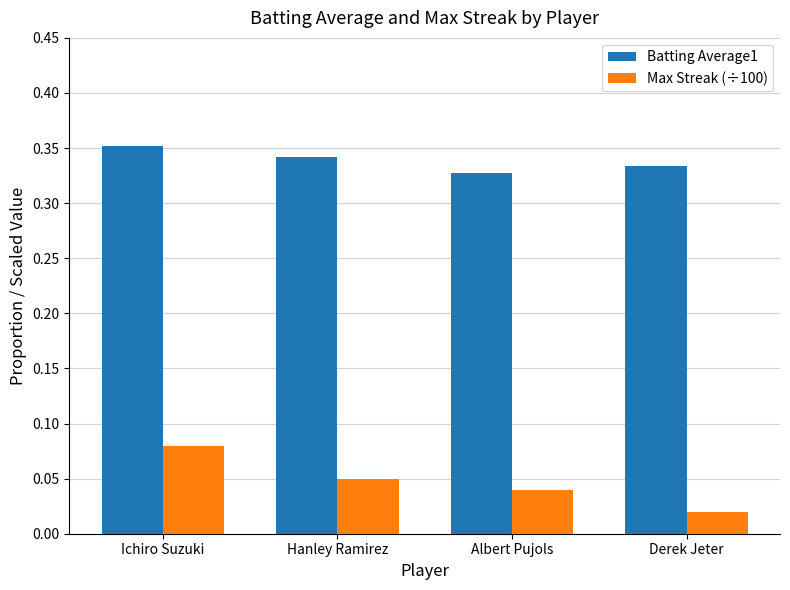

Are the bars horizontal?

No